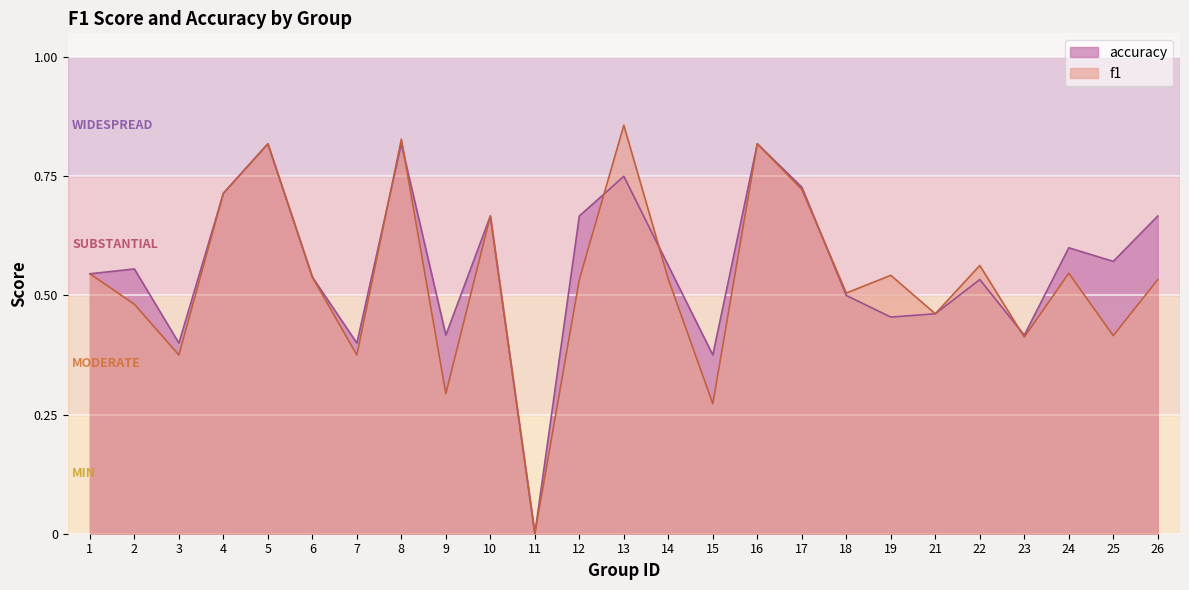

The value of f1 at 5 is 1.2. True or false?

False